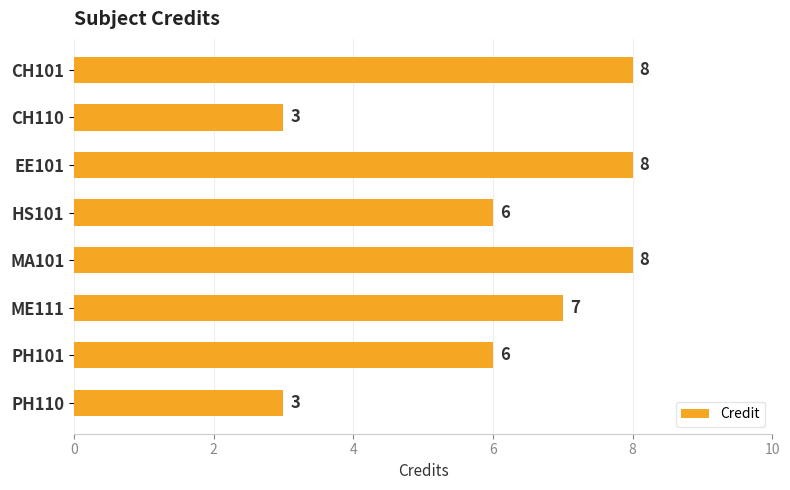

Is it true that the value at PH110 is 3?

True